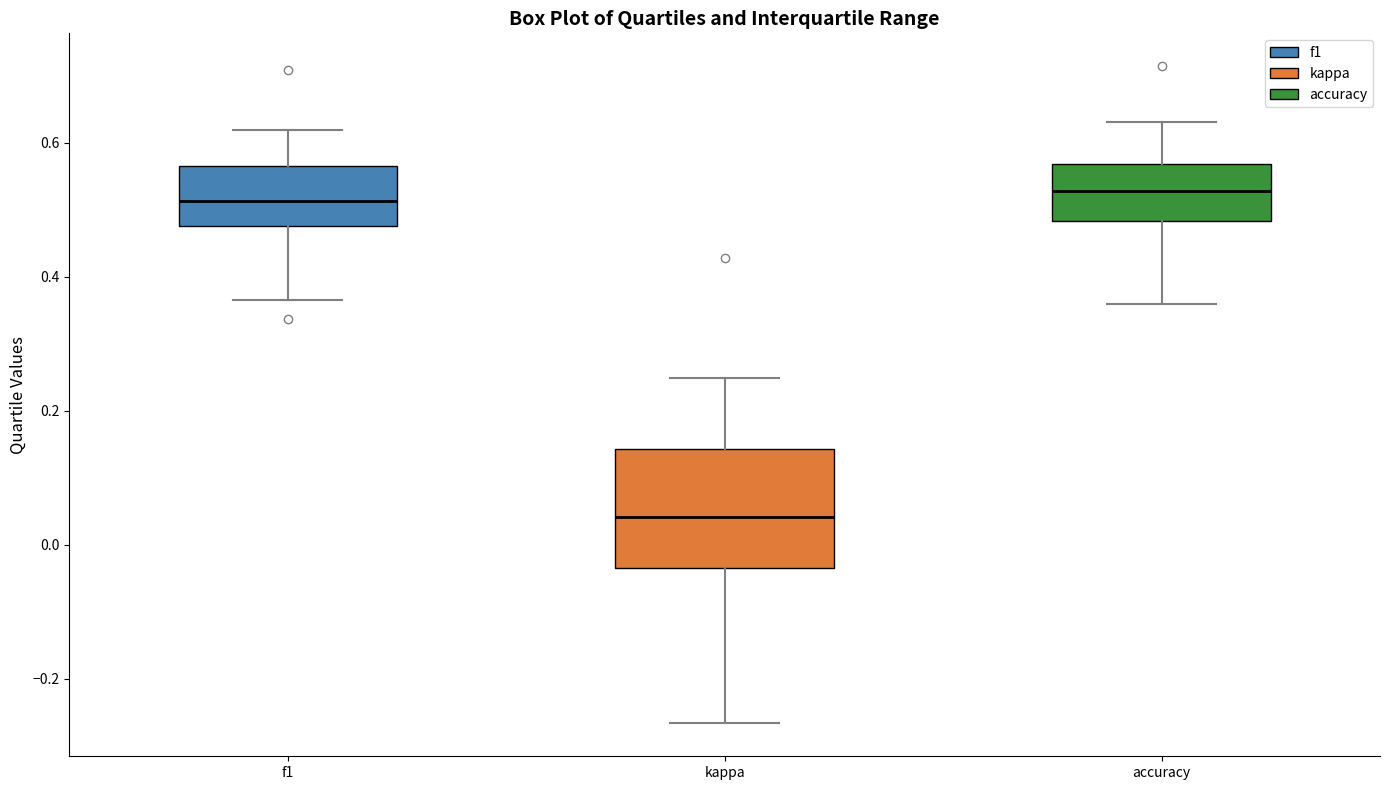

Reading left to right, read every box against the y-axis: the position of its median line, the range the box covers, and the ends of its whiskers. The values are not printed on the chart, so give them approximately, as read against the axis.

f1: median 0.52, box 0.48 to 0.56, whiskers 0.36 to 0.62
kappa: median 0.04, box -0.04 to 0.14, whiskers -0.26 to 0.24
accuracy: median 0.52, box 0.48 to 0.56, whiskers 0.36 to 0.64